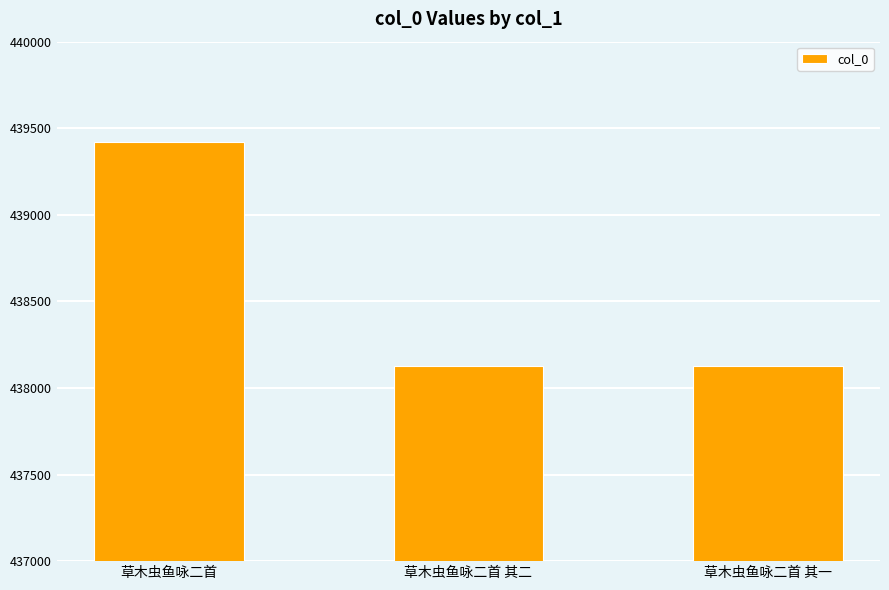

What is the label of the 2nd bar from the left?

草木虫鱼咏二首 其二